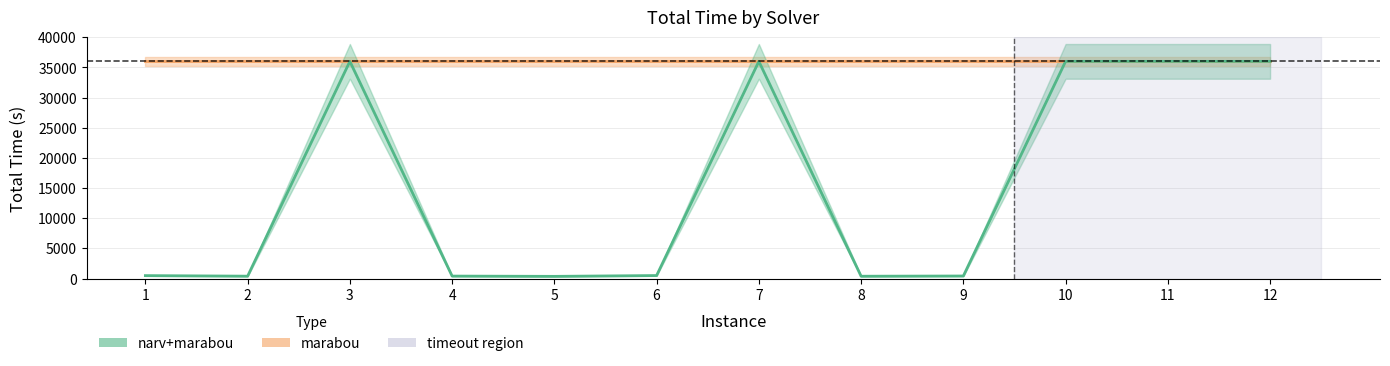

Reading left to right, extract all data points from this chart.

1=478.2	2=386.1	3=36000.0	4=400.4	5=355.6	6=489.8	7=36000.0	8=376.6	9=413.8	10=36000.0	11=36000.0	12=36000.0